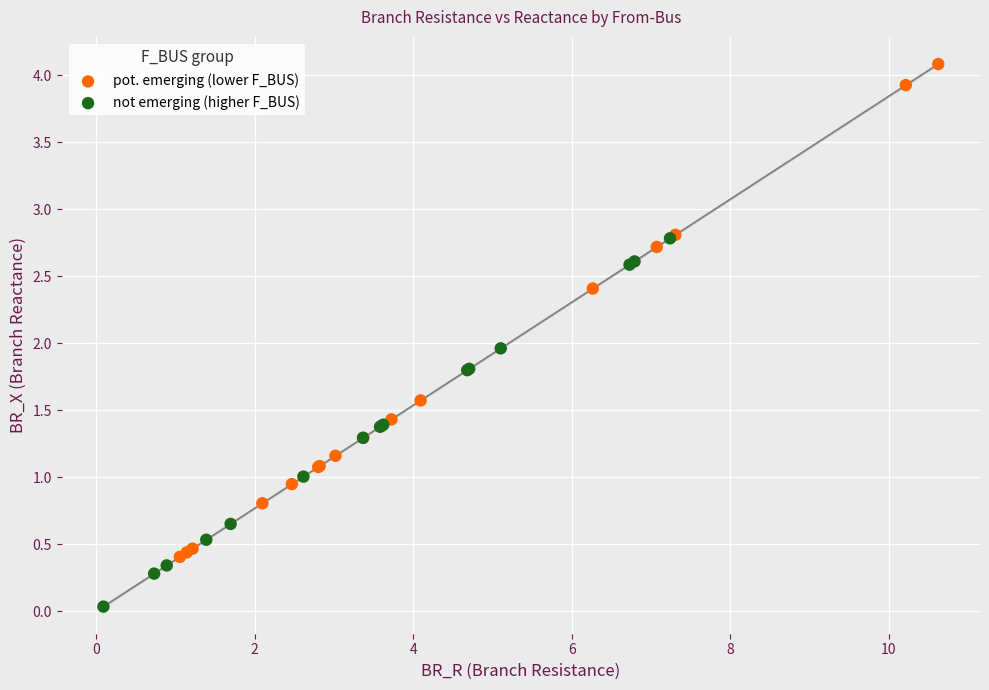

Which series has the largest Y range (max minus min)?

pot. emerging (lower F_BUS)